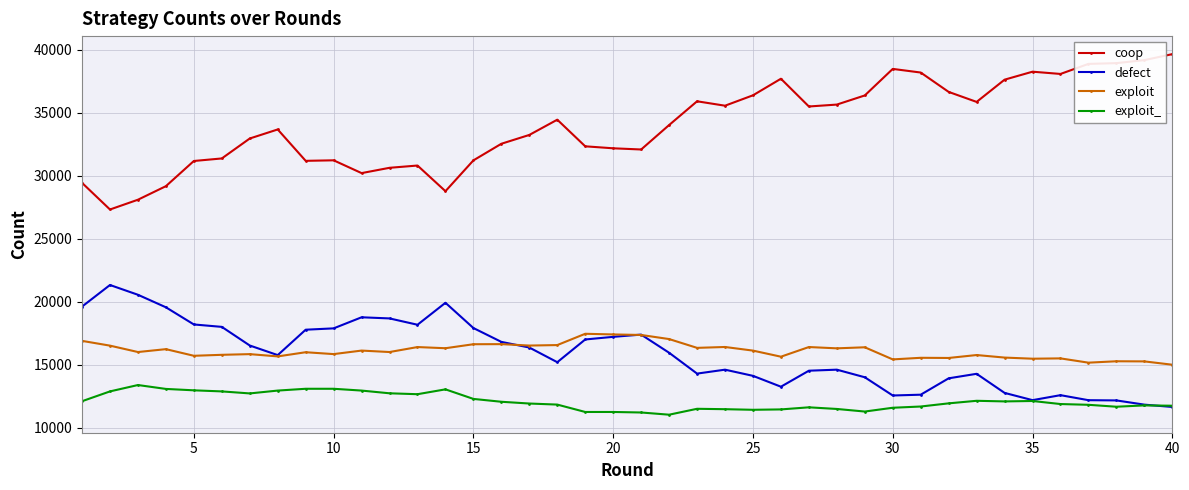

Rank the series by their maximum value, from lowest to highest.

exploit_, exploit, defect, coop